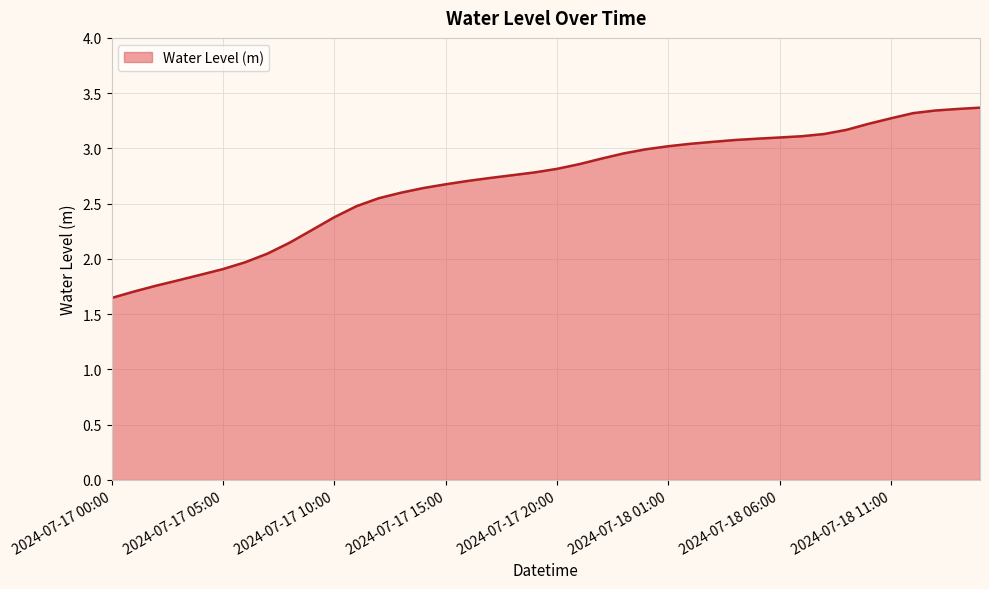

What is the sum of all values?

107.6